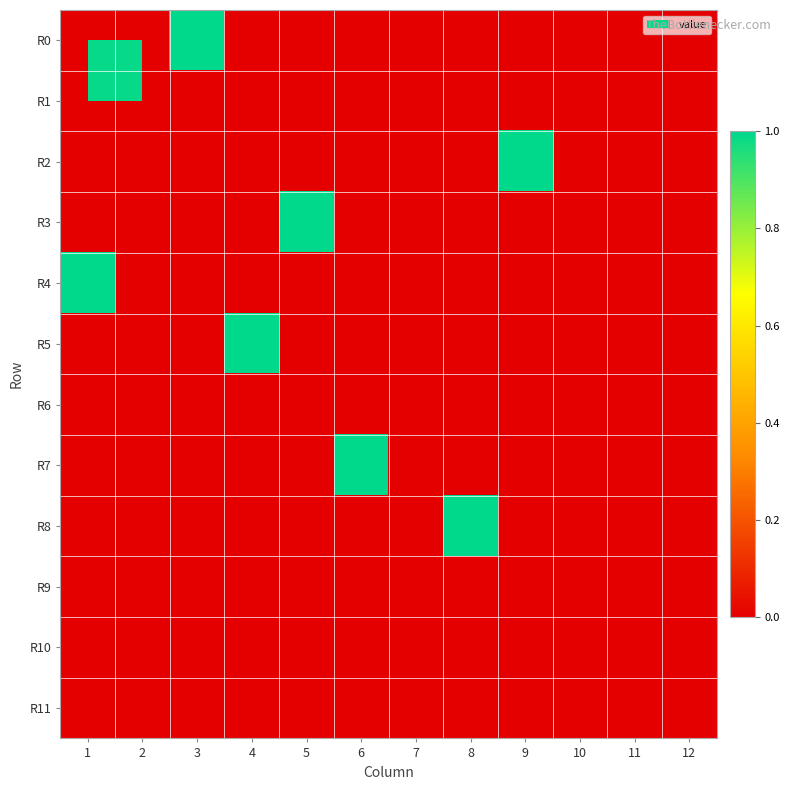

Reading left to right, extract all data points from this chart.

R0: 1=0	2=0	3=1	4=0	5=0	6=0	7=0	8=0	9=0	10=0	11=0	12=0
R1: 1=0	2=0	3=0	4=0	5=0	6=0	7=0	8=0	9=0	10=0	11=0	12=0
R2: 1=0	2=0	3=0	4=0	5=0	6=0	7=0	8=0	9=1	10=0	11=0	12=0
R3: 1=0	2=0	3=0	4=0	5=1	6=0	7=0	8=0	9=0	10=0	11=0	12=0
R4: 1=1	2=0	3=0	4=0	5=0	6=0	7=0	8=0	9=0	10=0	11=0	12=0
R5: 1=0	2=0	3=0	4=1	5=0	6=0	7=0	8=0	9=0	10=0	11=0	12=0
R6: 1=0	2=0	3=0	4=0	5=0	6=0	7=0	8=0	9=0	10=0	11=0	12=0
R7: 1=0	2=0	3=0	4=0	5=0	6=1	7=0	8=0	9=0	10=0	11=0	12=0
R8: 1=0	2=0	3=0	4=0	5=0	6=0	7=0	8=1	9=0	10=0	11=0	12=0
R9: 1=0	2=0	3=0	4=0	5=0	6=0	7=0	8=0	9=0	10=0	11=0	12=0
R10: 1=0	2=0	3=0	4=0	5=0	6=0	7=0	8=0	9=0	10=0	11=0	12=0
R11: 1=0	2=0	3=0	4=0	5=0	6=0	7=0	8=0	9=0	10=0	11=0	12=0